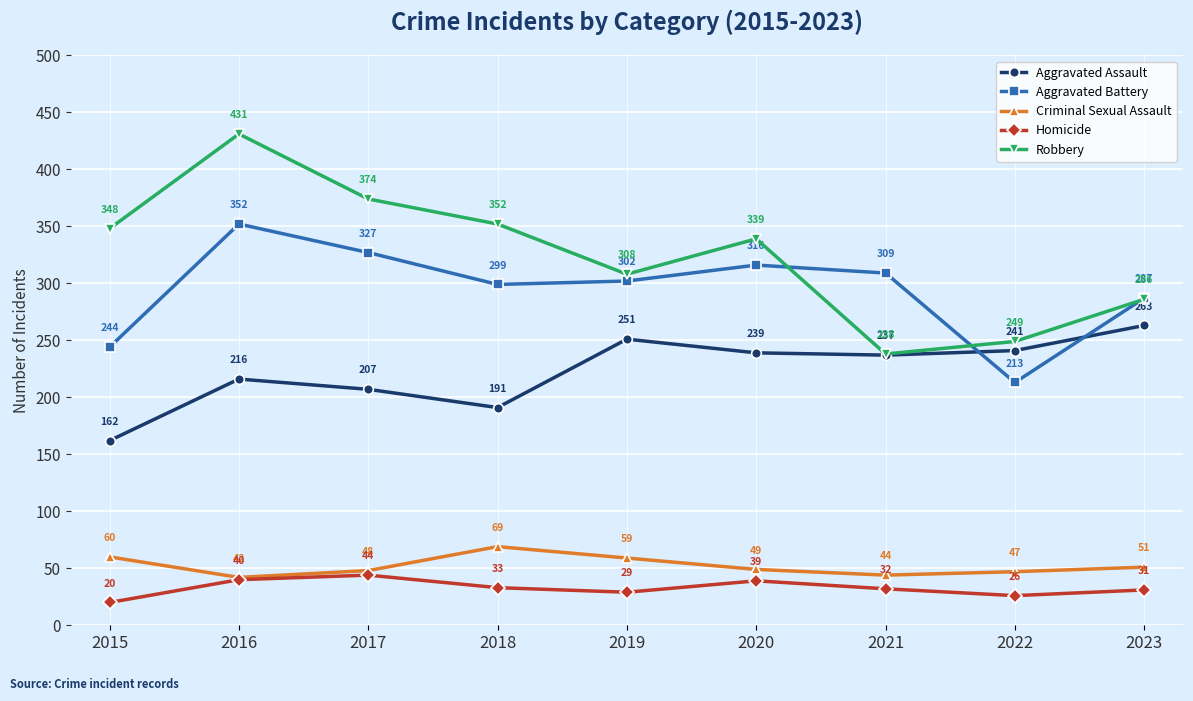

At which category does the chart reach its minimum across all series?

2015